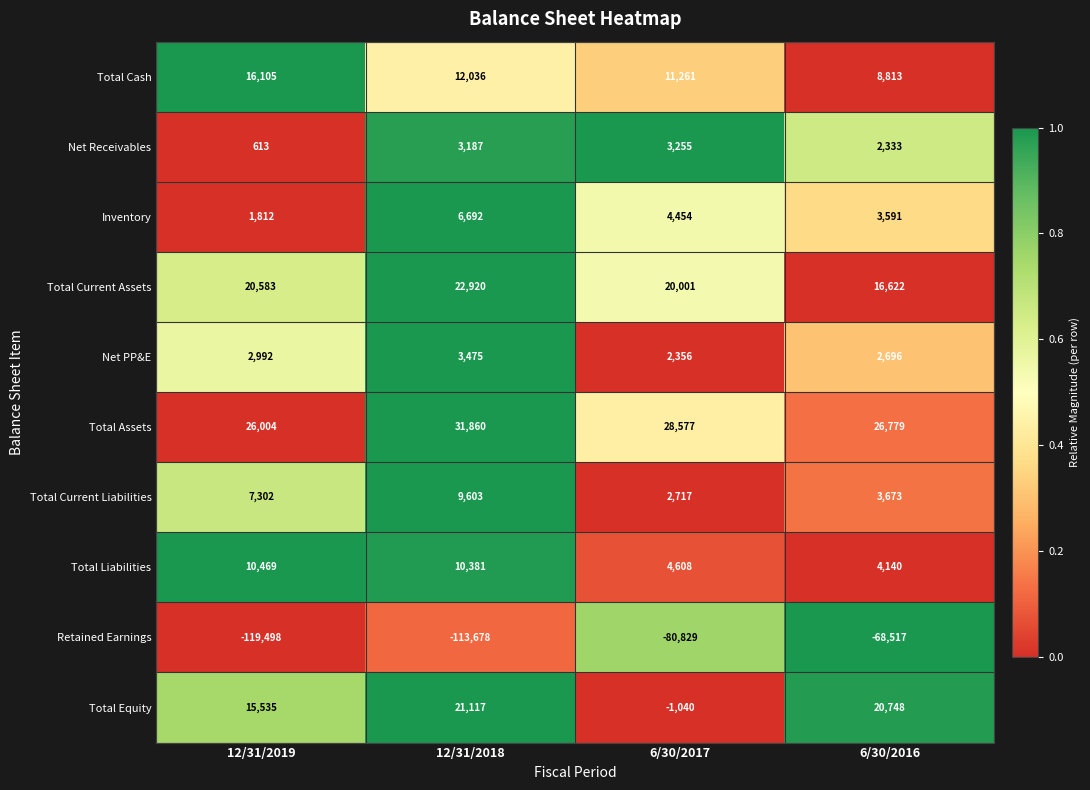

Which series has the largest range (max minus min)?

Retained Earnings